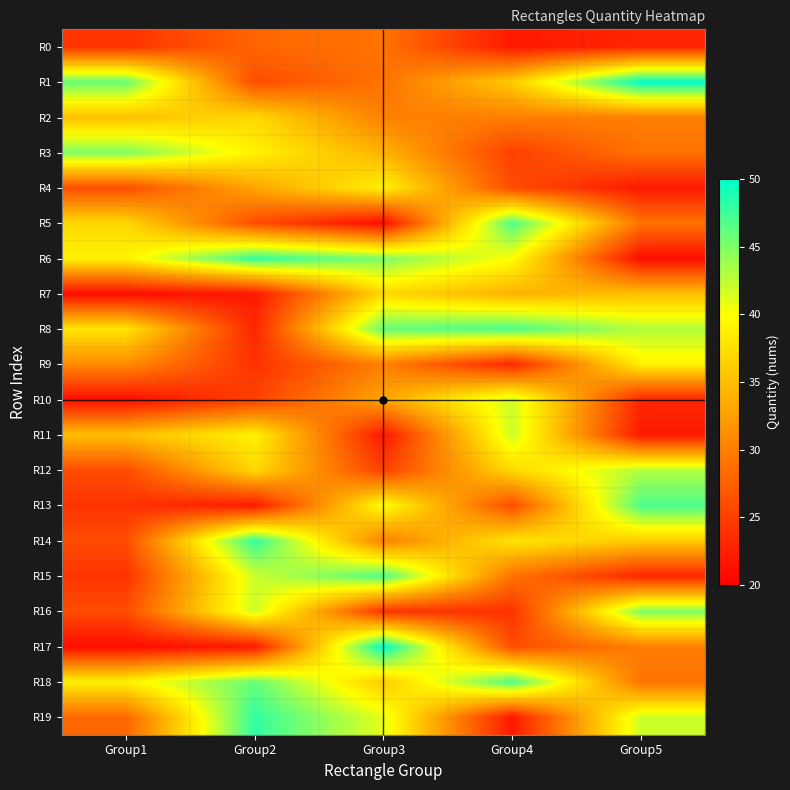

Which series has the largest range (max minus min)?

R17